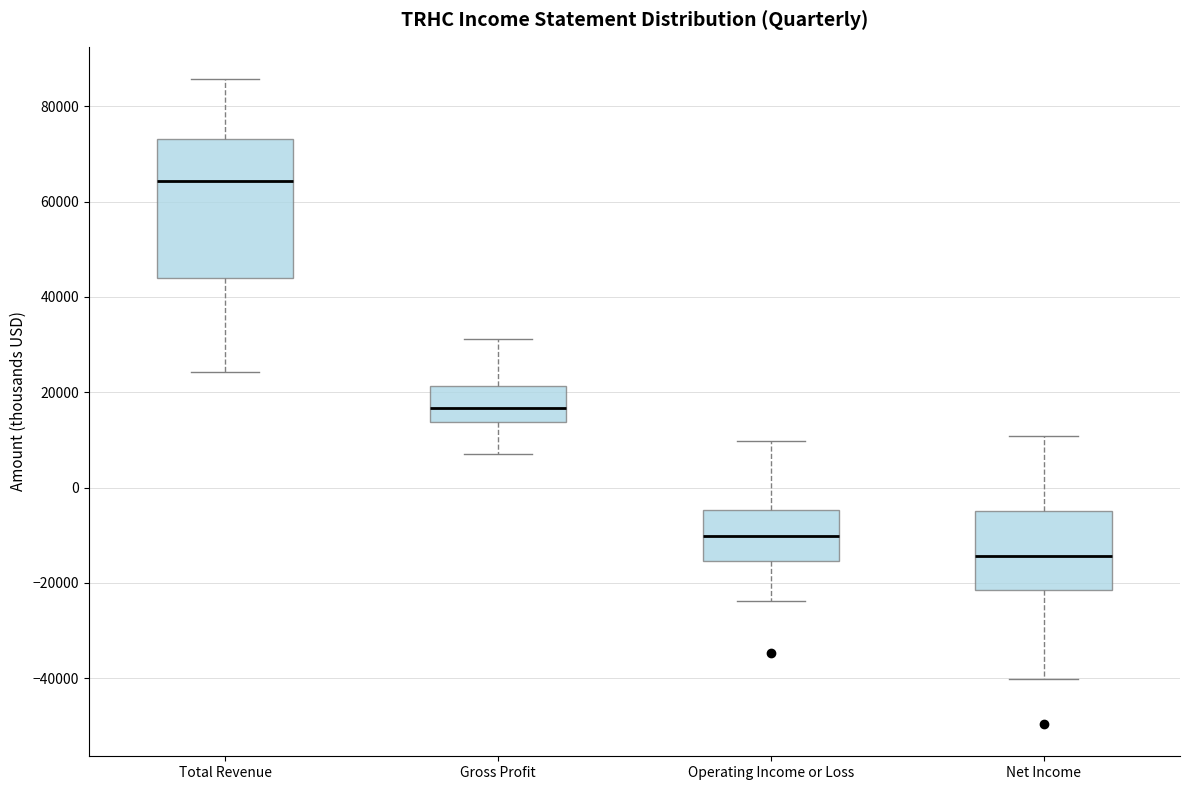

Where is the upper edge of the box for Gross Profit on the y-axis? The values are not printed on the chart, so give them approximately, as read against the axis.

22000